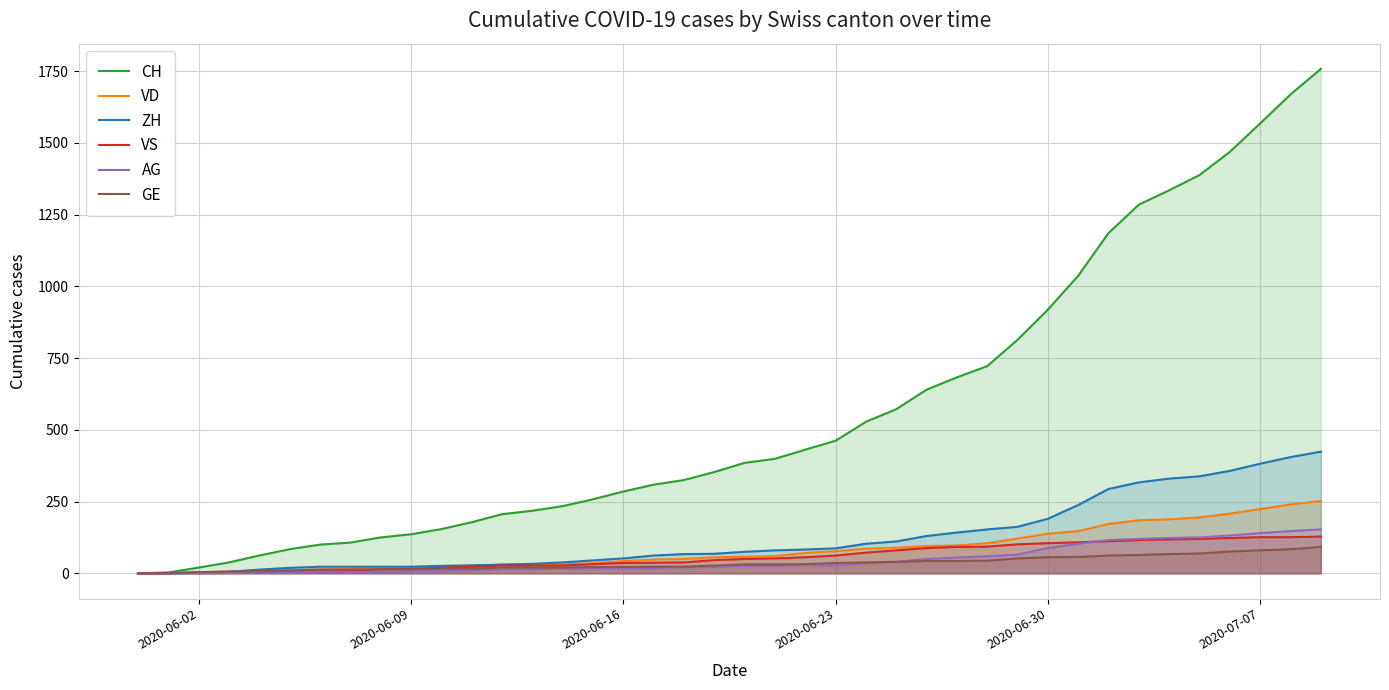

True or false: CH and ZH intersect in this chart.

False